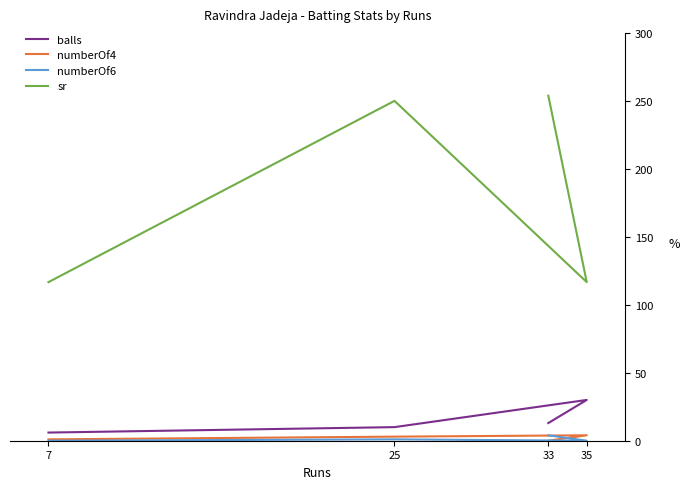

Reading left to right, list all the values displayed in this chart.

balls: 7=6.0	25=10.0	35=30.0	33=13.0
numberOf4: 7=1.0	25=3.0	35=4.0	33=0.0
numberOf6: 7=0.0	25=1.0	35=0.0	33=4.0
sr: 7=116.7	25=250.0	35=116.7	33=253.8